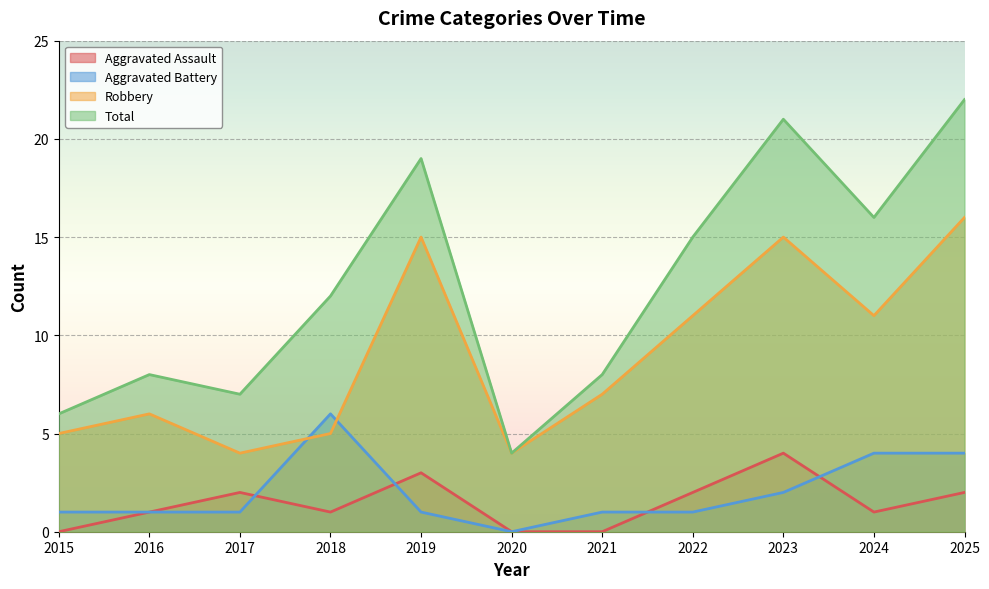

Where is the first local maximum for Robbery?

2016